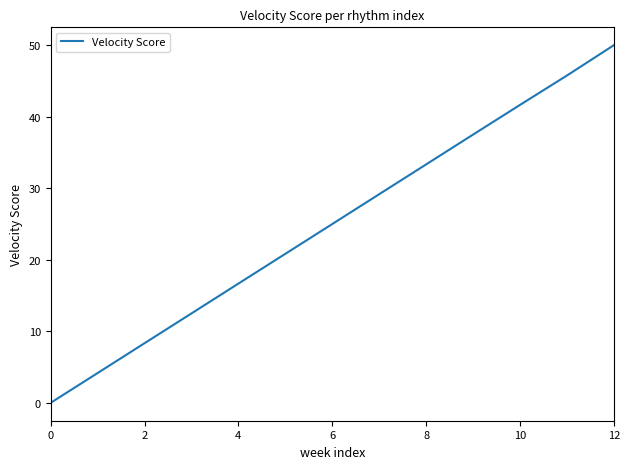

How many positive values are there?

12